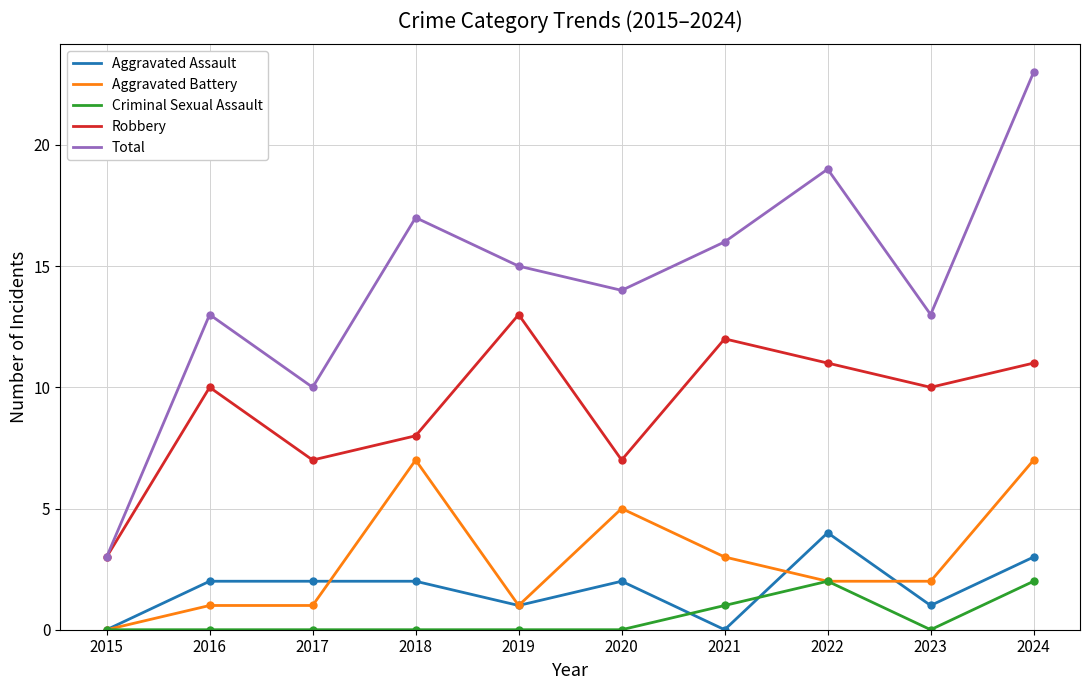

Rank the series by their maximum value, from highest to lowest.

Total, Robbery, Aggravated Battery, Aggravated Assault, Criminal Sexual Assault